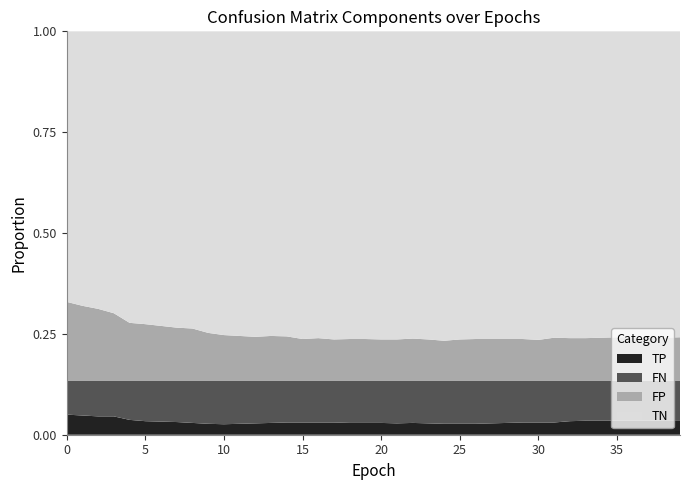

Reading left to right, transcribe all the data shown in this chart.

TP: 46	44	42	42	34	31	30	29	27	25	24	25	26	27	28	28	28	28	27	27	27	26	27	26	25	25	25	26	27	28	28	28	31	32	32	32	32	32	33	33
TN: 619	628	635	645	667	670	674	678	680	690	695	697	699	697	698	704	702	705	704	704	705	705	703	705	708	705	704	704	704	704	706	701	702	702	701	700	700	700	701	700
FP: 181	172	165	155	133	130	126	122	120	110	105	103	101	103	102	96	98	95	96	96	95	95	97	95	92	95	96	96	96	96	94	99	98	98	99	100	100	100	99	100
FN: 77	79	81	81	89	92	93	94	96	98	99	98	97	96	95	95	95	95	96	96	96	97	96	97	98	98	98	97	96	95	95	95	92	91	91	91	91	91	90	90